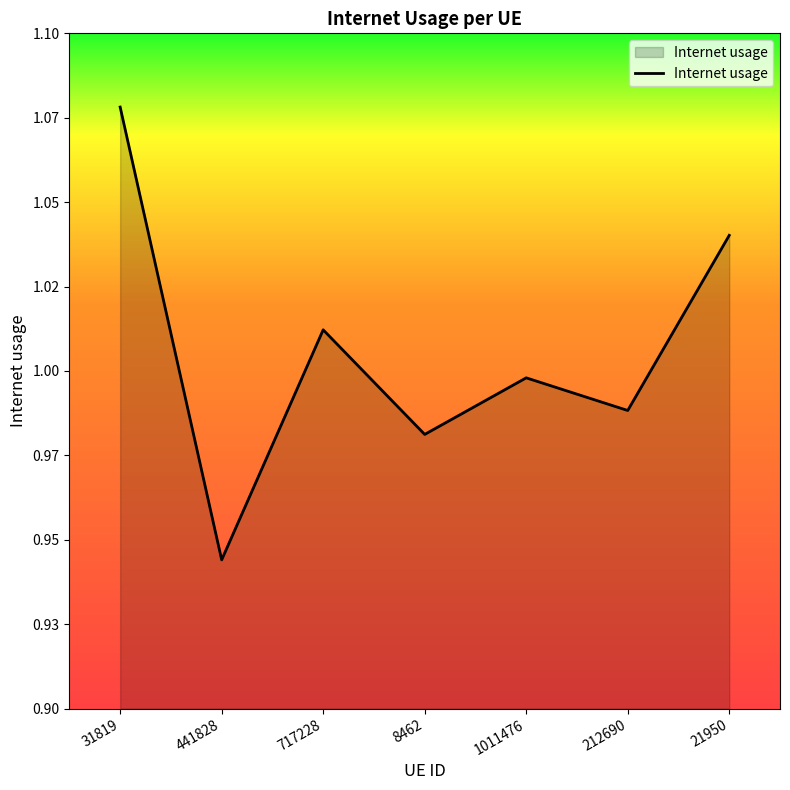

Reading left to right, what are all the values shown in this chart?

1.1	0.9	1.0	1.0	1.0	1.0	1.0